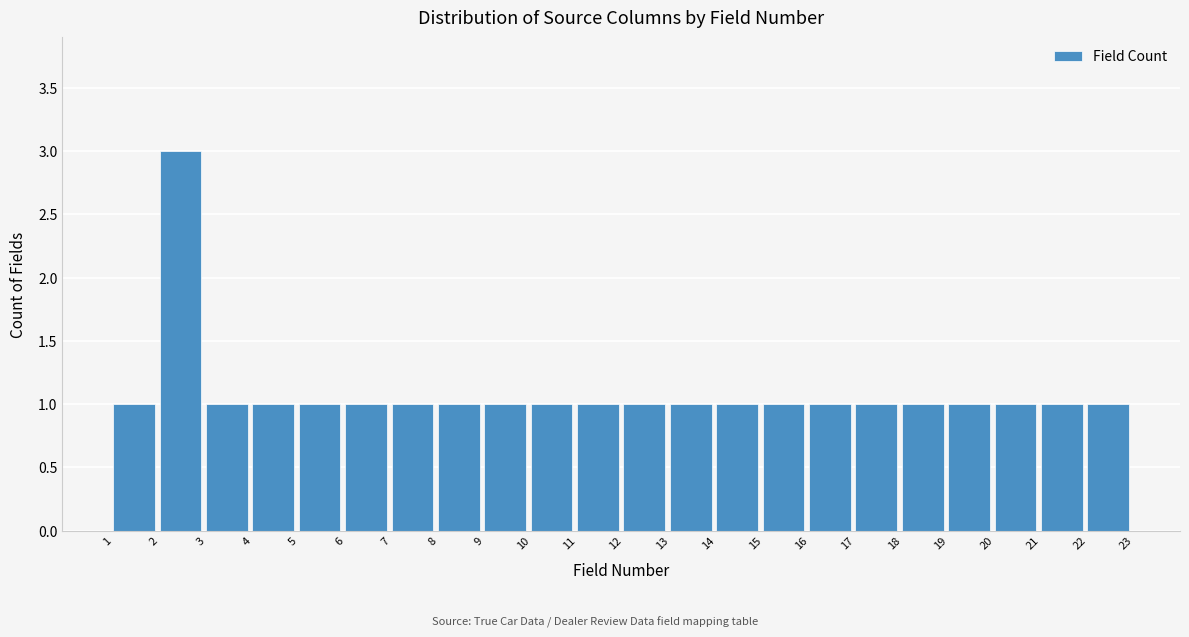

Reading right to left, list all the values displayed in this chart.

22=1	21=1	20=1	19=1	18=1	17=1	16=1	15=1	14=1	13=1	12=1	11=1	10=1	9=1	8=1	7=1	6=1	5=1	4=1	3=1	2=3	1=1